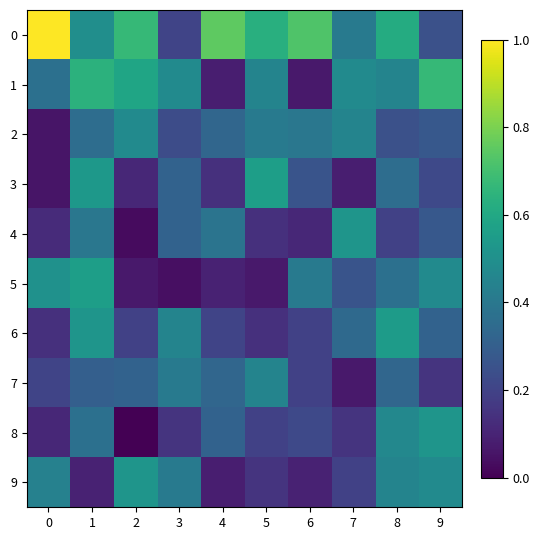

How many distinct data groups are displayed?

10